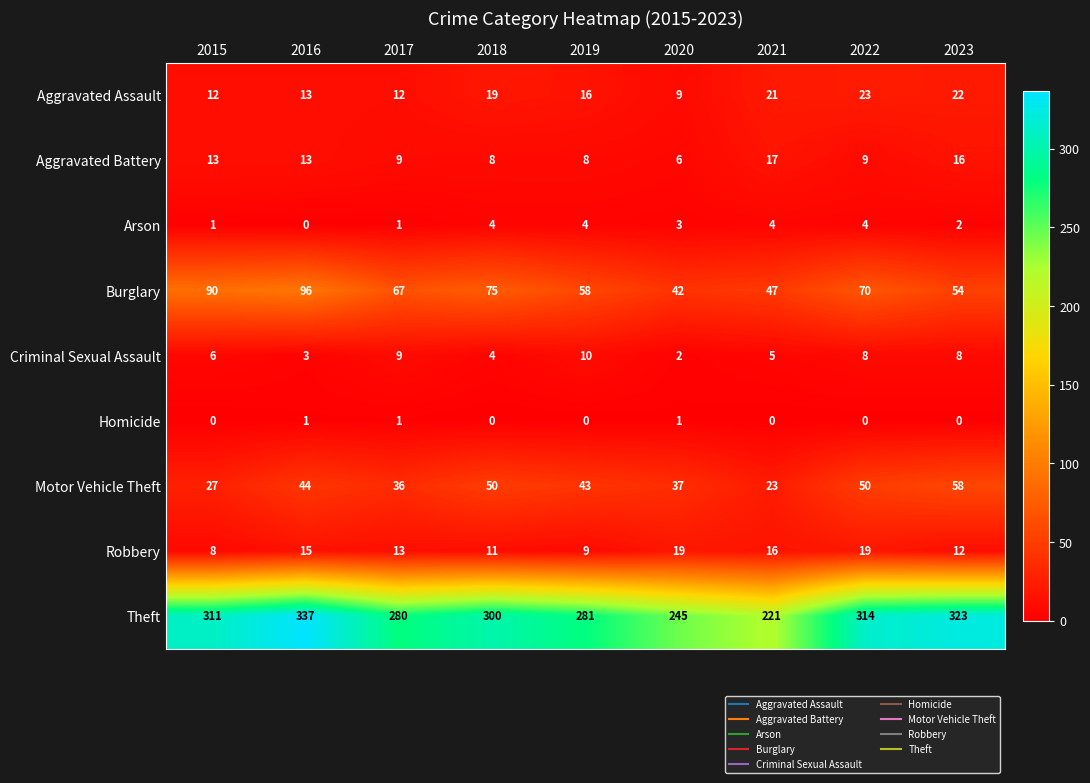

What is the sum of all Motor Vehicle Theft values?

368